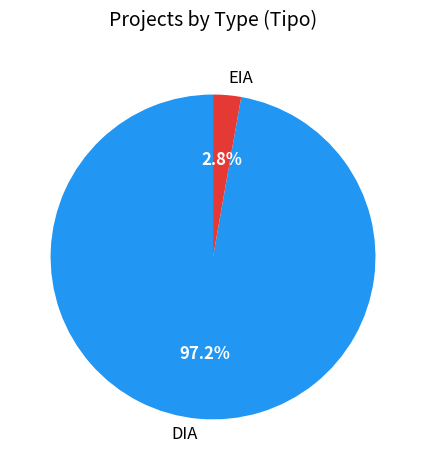

Count the number of slices in the pie.

2